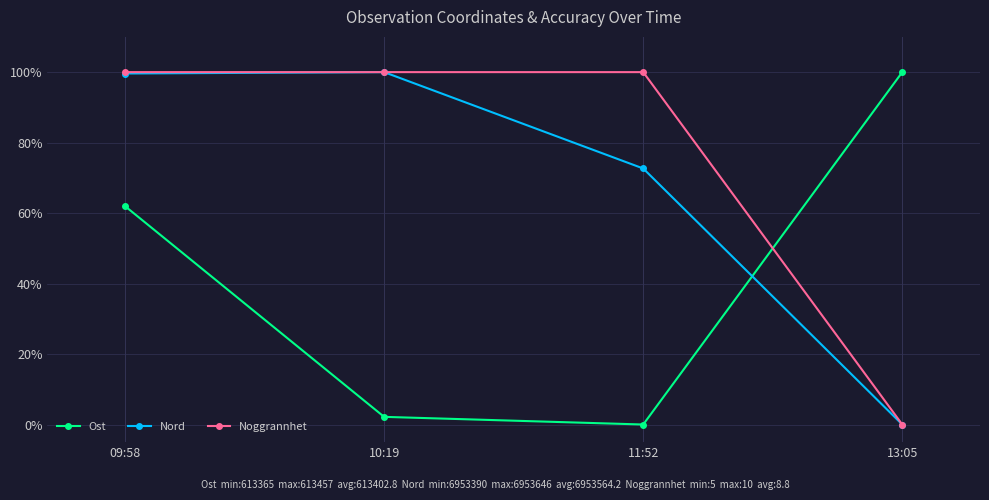

The Ost series shows -0.5 at 11:52. True or false?

False